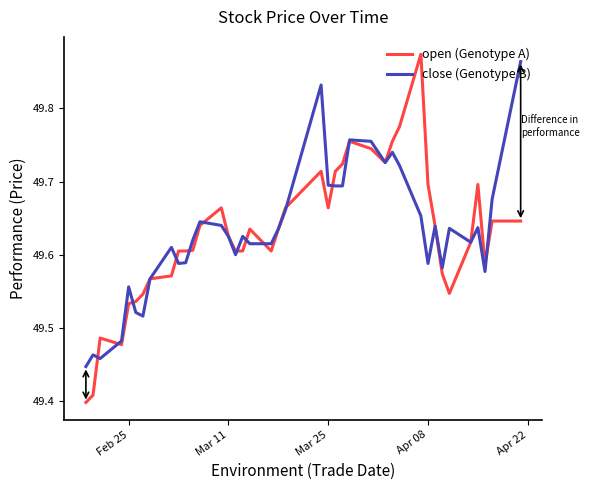

Which series has the widest spread of values?

open (Genotype A)